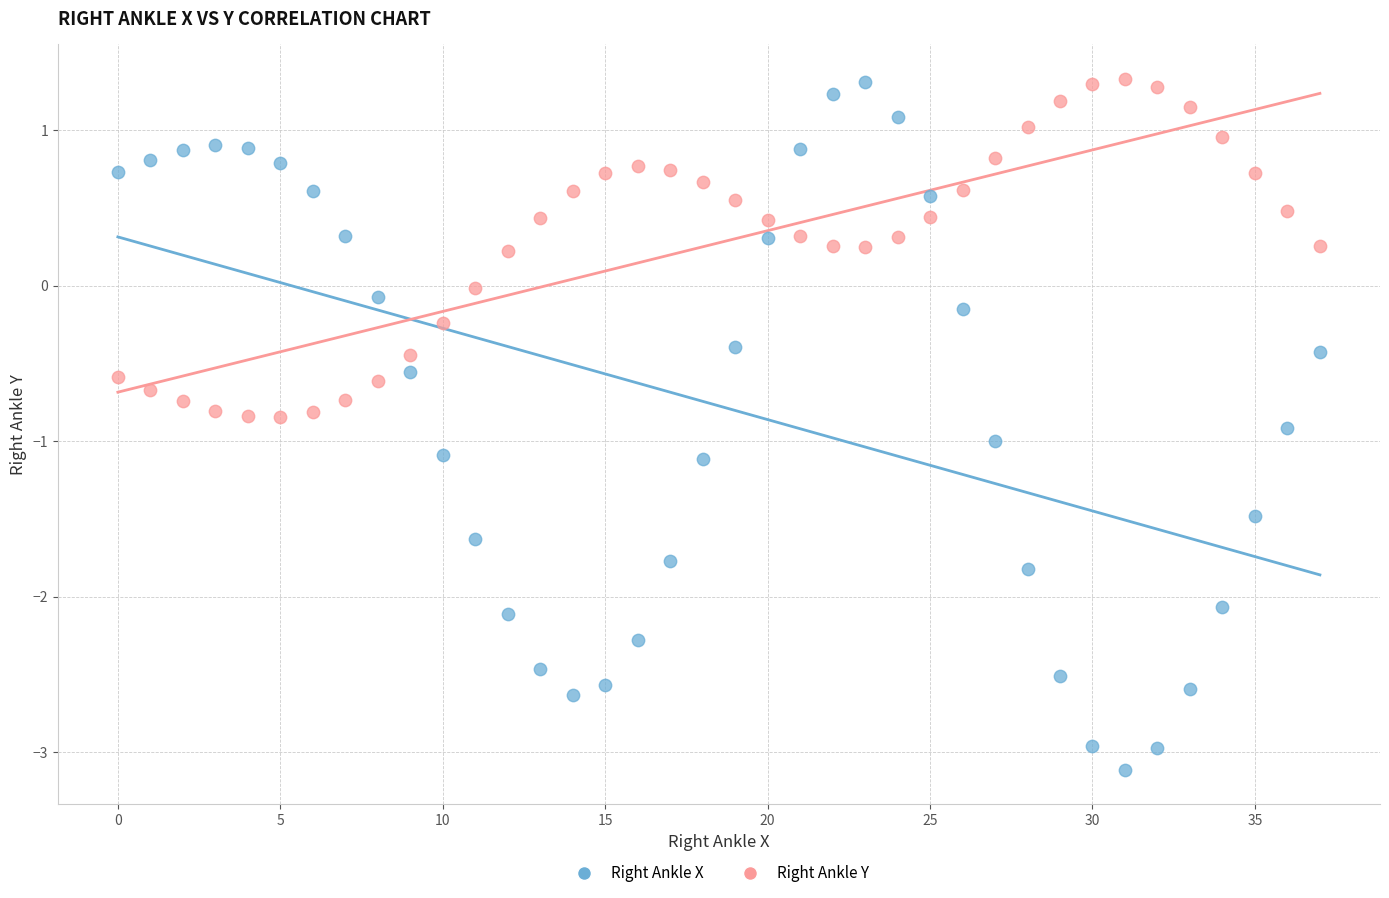

Which series has the largest Y range (max minus min)?

Right Ankle X